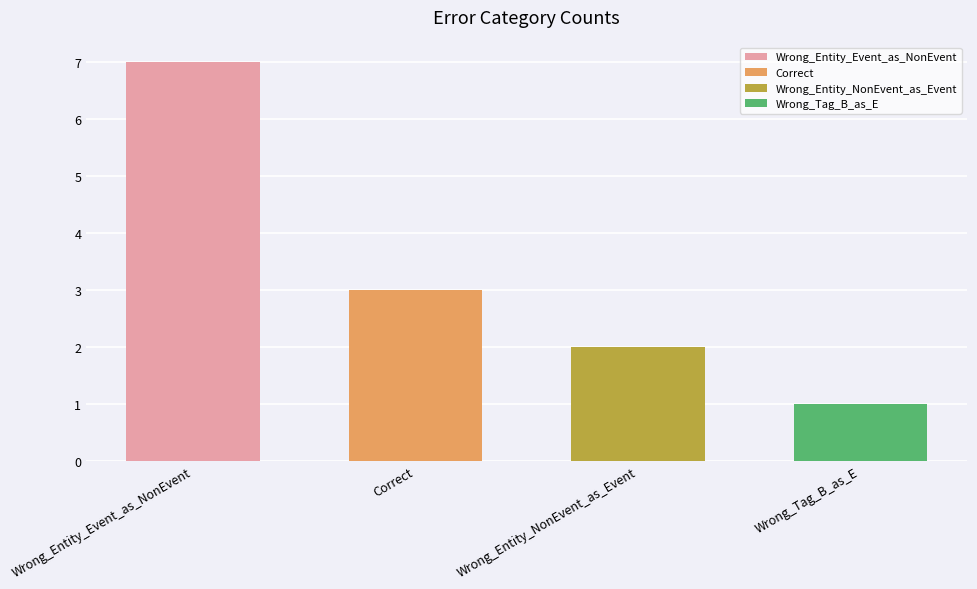

Reading right to left, extract all data points from this chart.

1	2	3	7